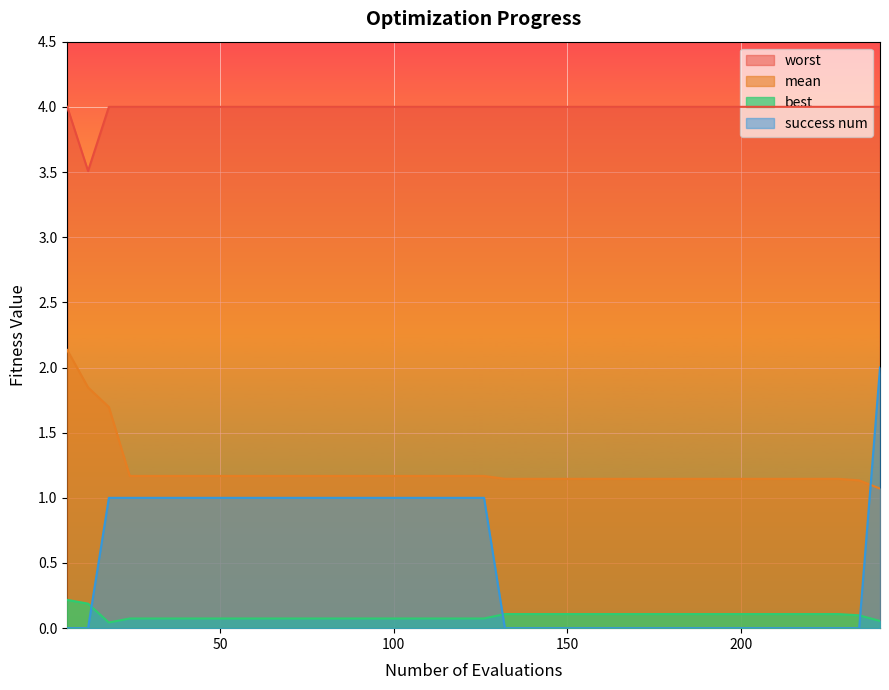

True or false: mean and worst intersect in this chart.

False